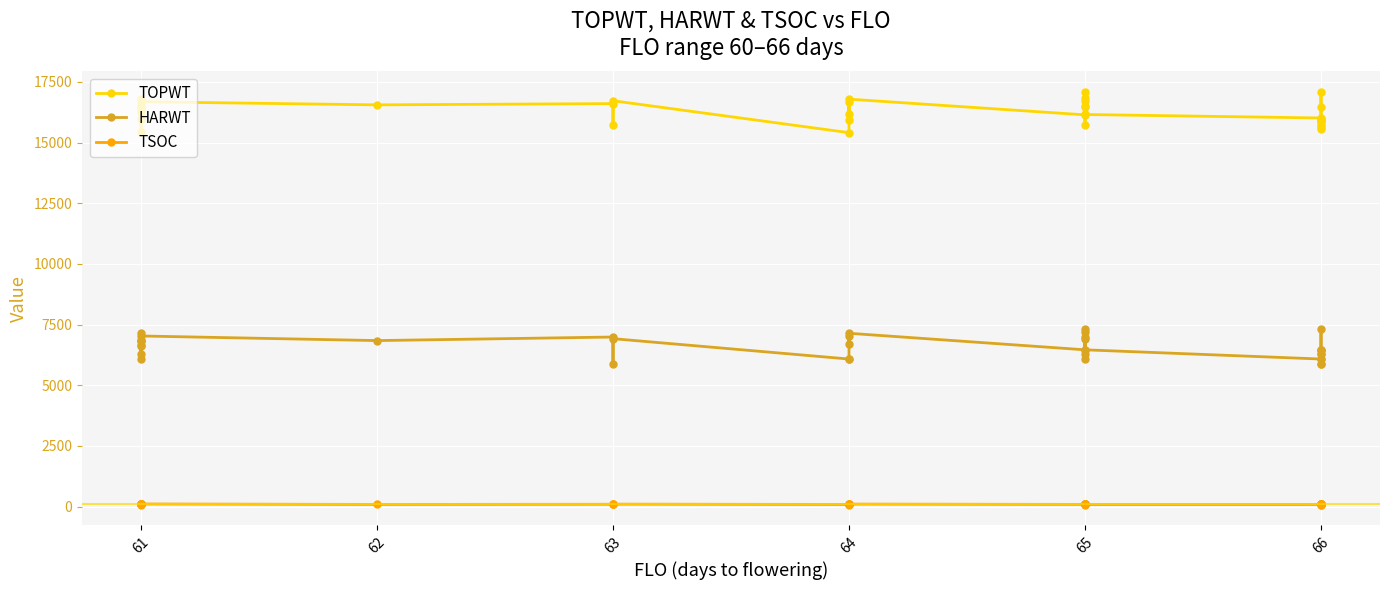

The value of TOPWT at 65 is 25588. True or false?

False